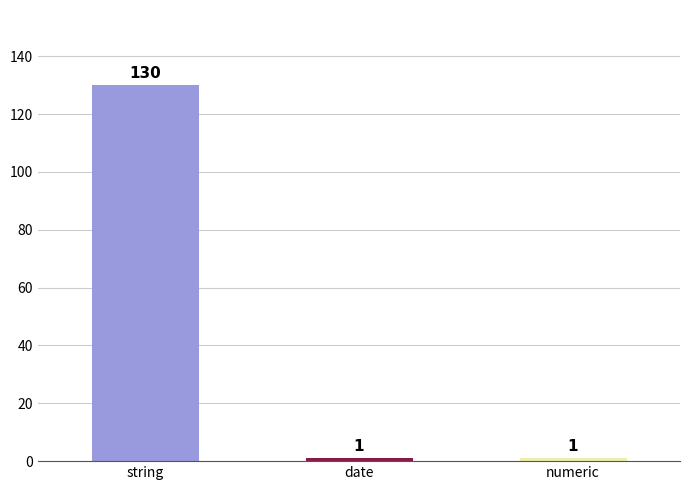

The chart shows a value of 130 at string. True or false?

True